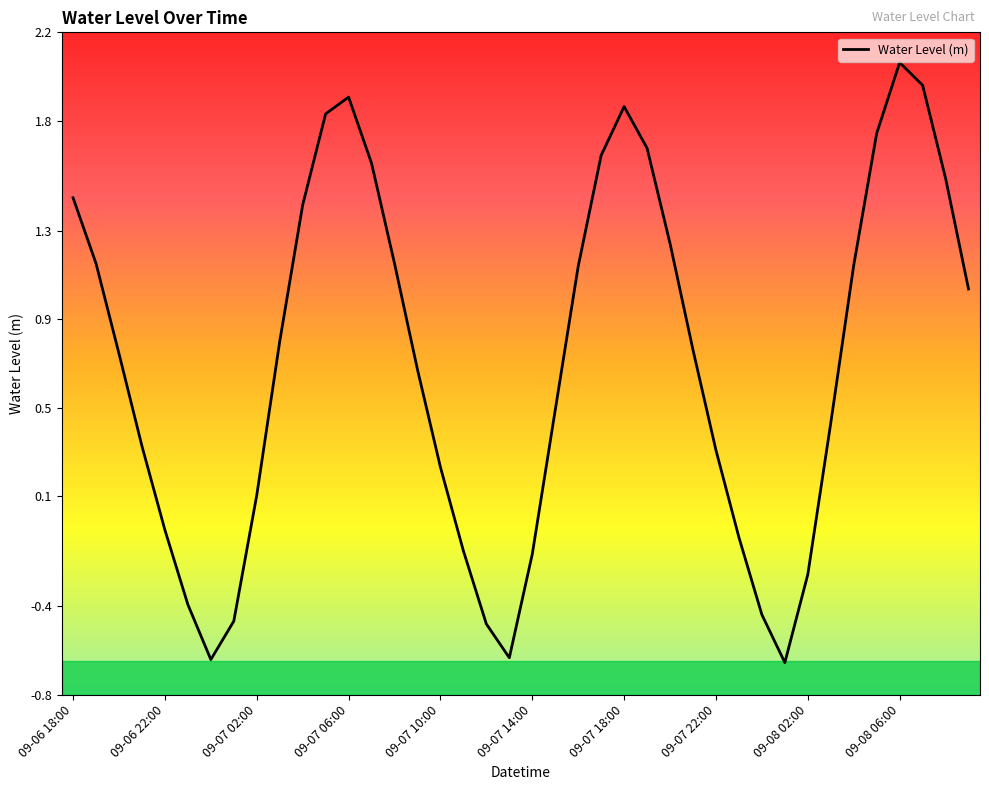

Is this an area chart (filled region under the line)?

No